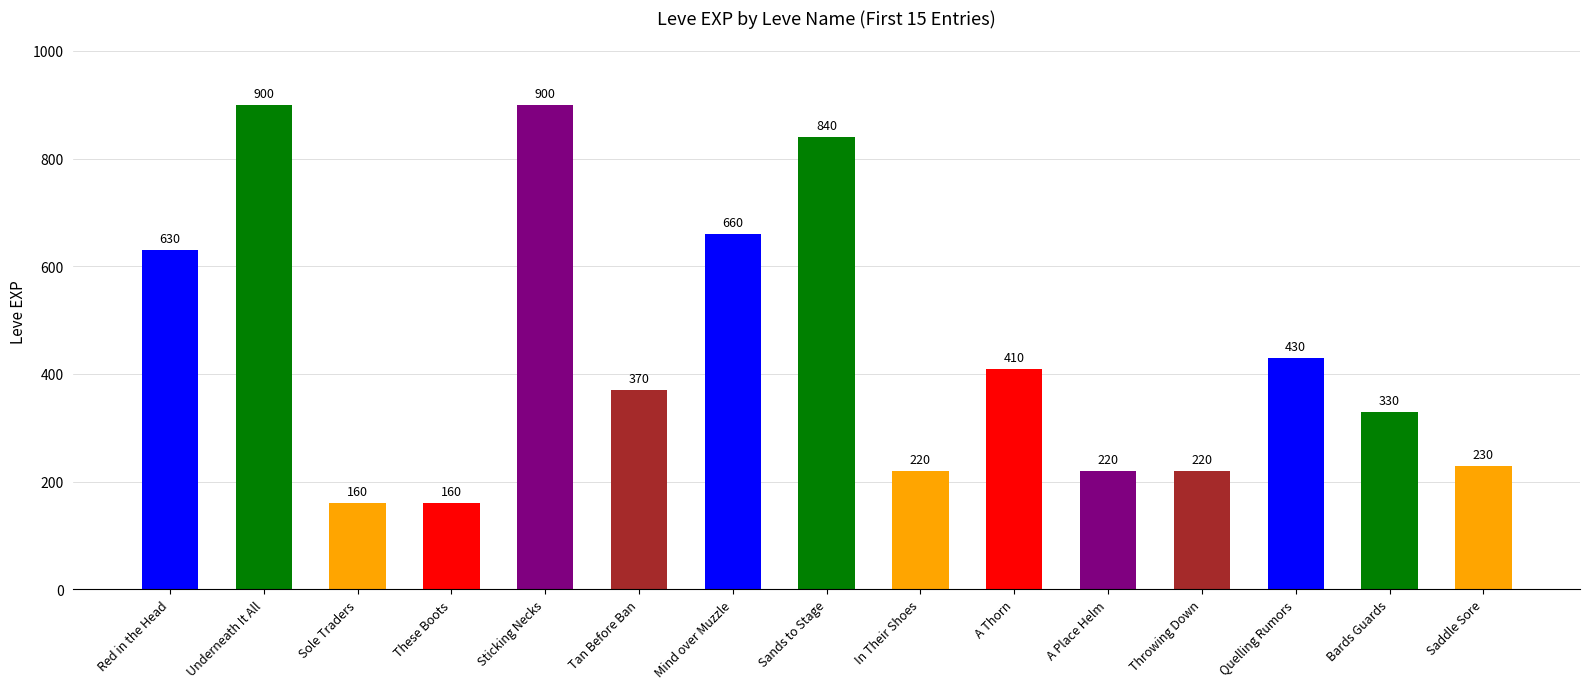

What is the maximum value shown in the chart?

900